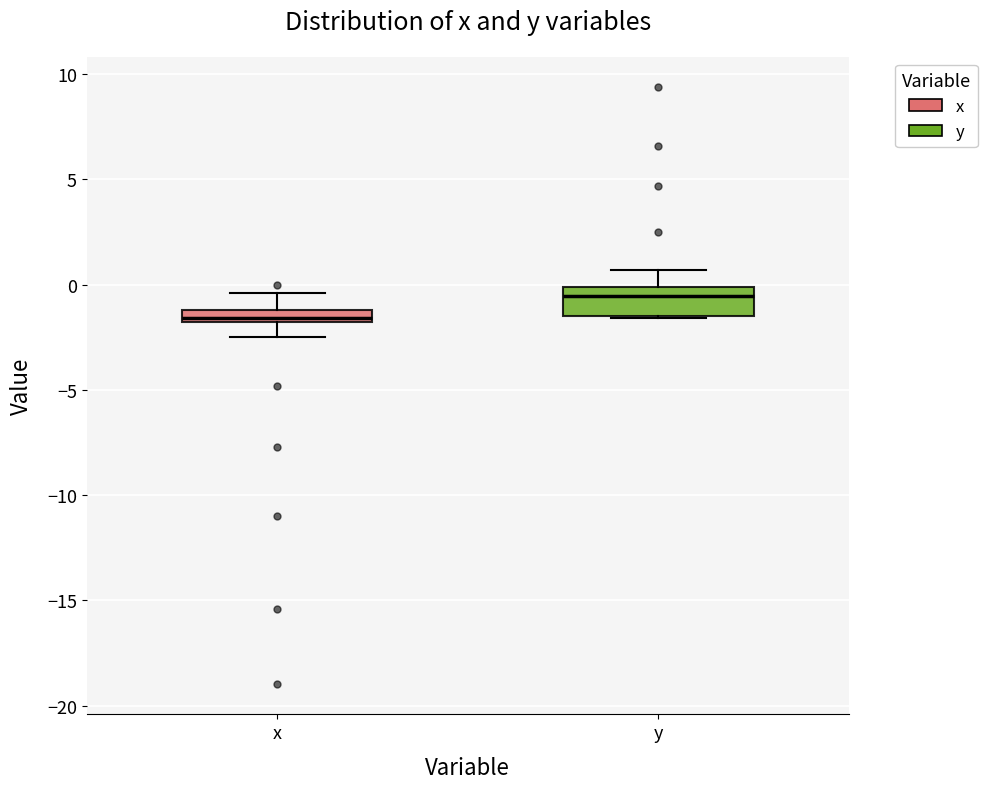

Which box has the lowest median line?

x